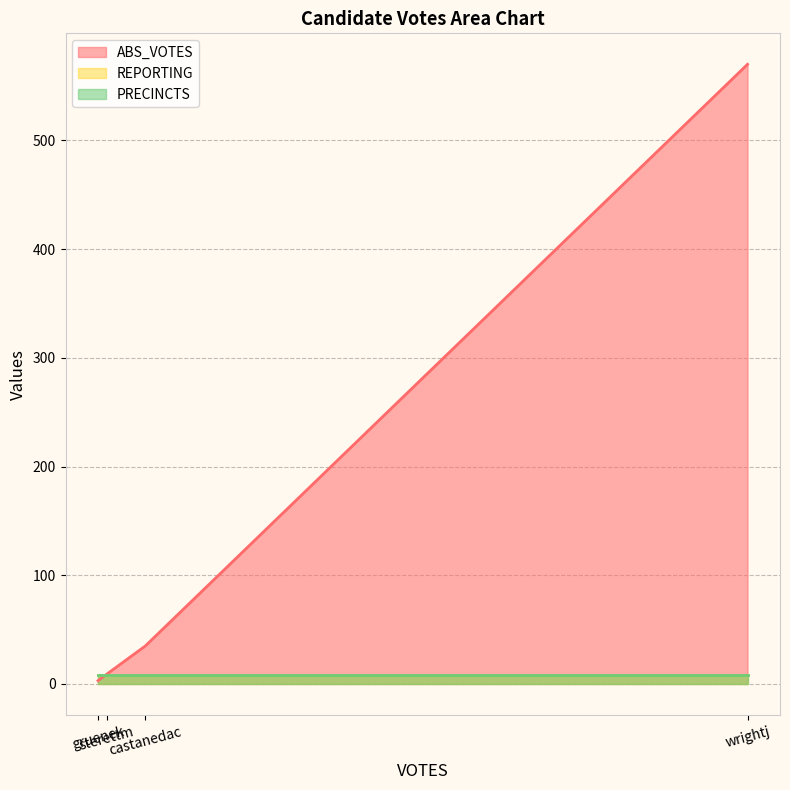

Does the chart have visible grid lines?

Yes